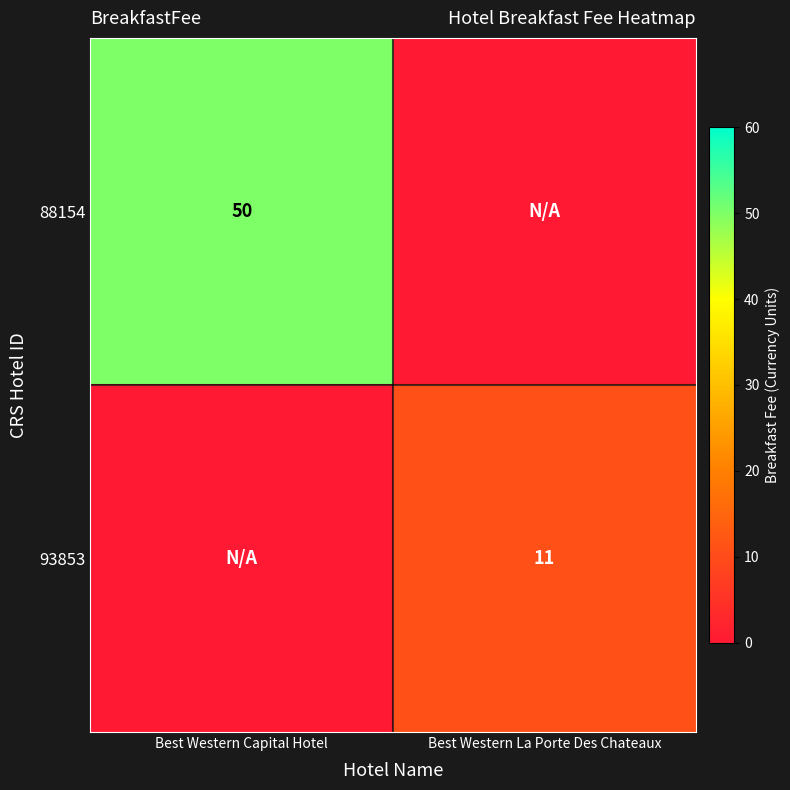

Which has a higher value, Best Western La Porte Des Chateaux or Best Western Capital Hotel?

Best Western Capital Hotel